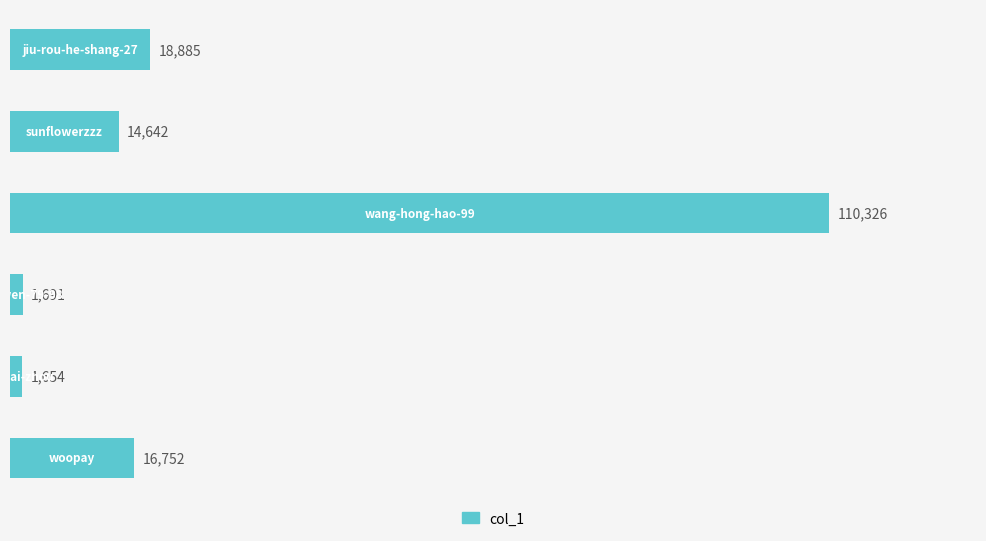

How many series are shown in this chart?

1